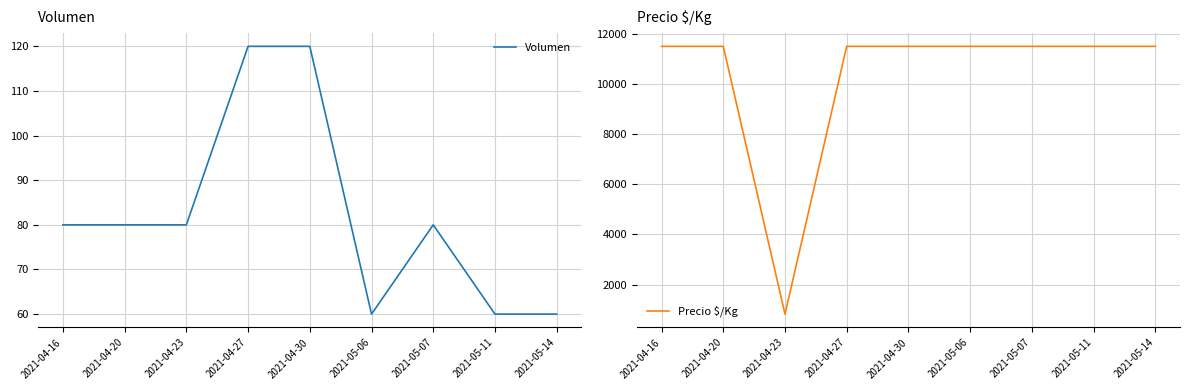

How many data points in Precio $/Kg are less than 11500?

1